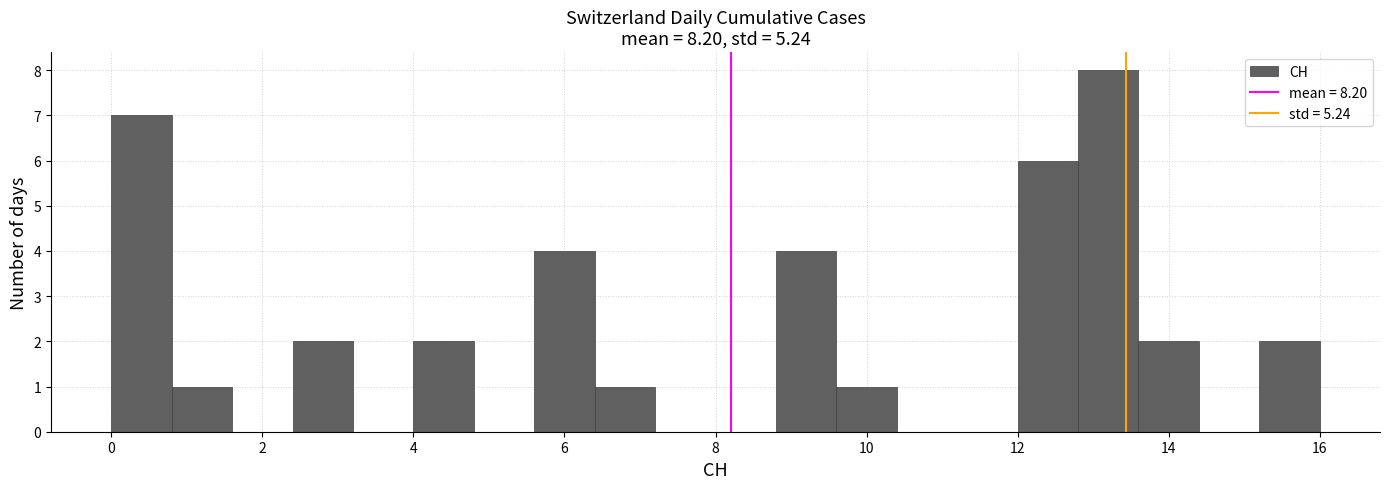

Reading left to right, transcribe this chart: for each bar, give the range it covers on the x-axis and its height. The values are not printed on the chart, so give them approximately, as read against the axis.

0.0 to 0.8: 7
0.8 to 1.6: 1
1.6 to 2.4: 0
2.4 to 3.2: 2
3.2 to 4.0: 0
4.0 to 4.8: 2
4.8 to 5.6: 0
5.6 to 6.4: 4
6.4 to 7.2: 1
7.2 to 8.0: 0
8.0 to 8.8: 0
8.8 to 9.6: 4
9.6 to 10.4: 1
10.4 to 11.2: 0
11.2 to 12.0: 0
12.0 to 12.8: 6
12.8 to 13.6: 8
13.6 to 14.4: 2
14.4 to 15.2: 0
15.2 to 16.0: 2